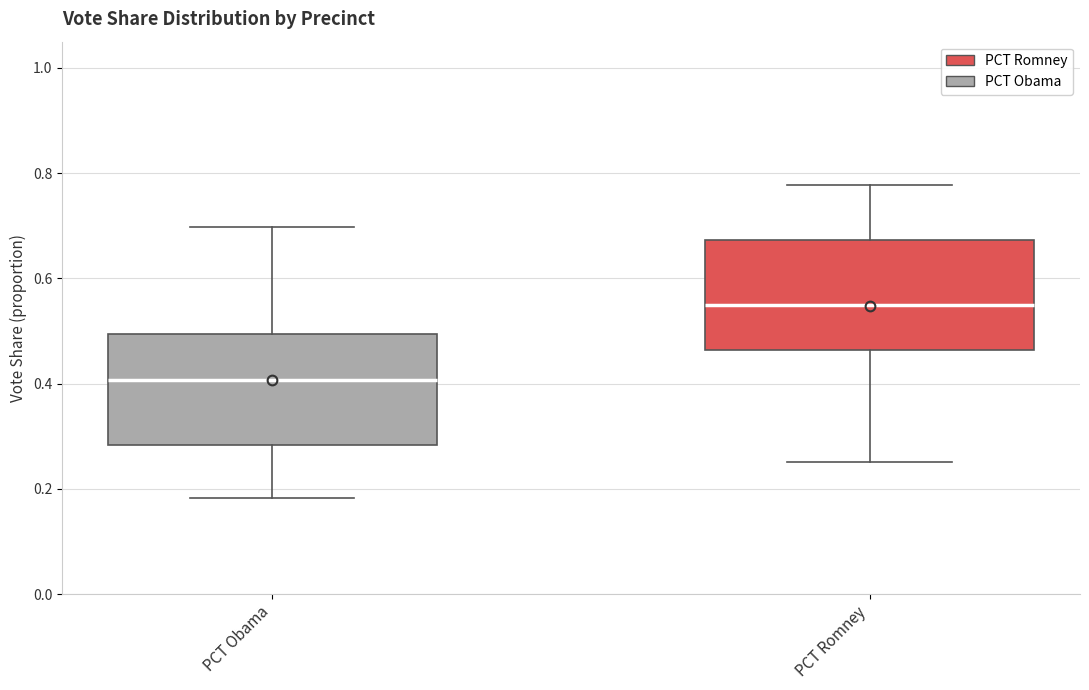

Where is the lower edge of the box for PCT Obama on the y-axis? The values are not printed on the chart, so give them approximately, as read against the axis.

0.28